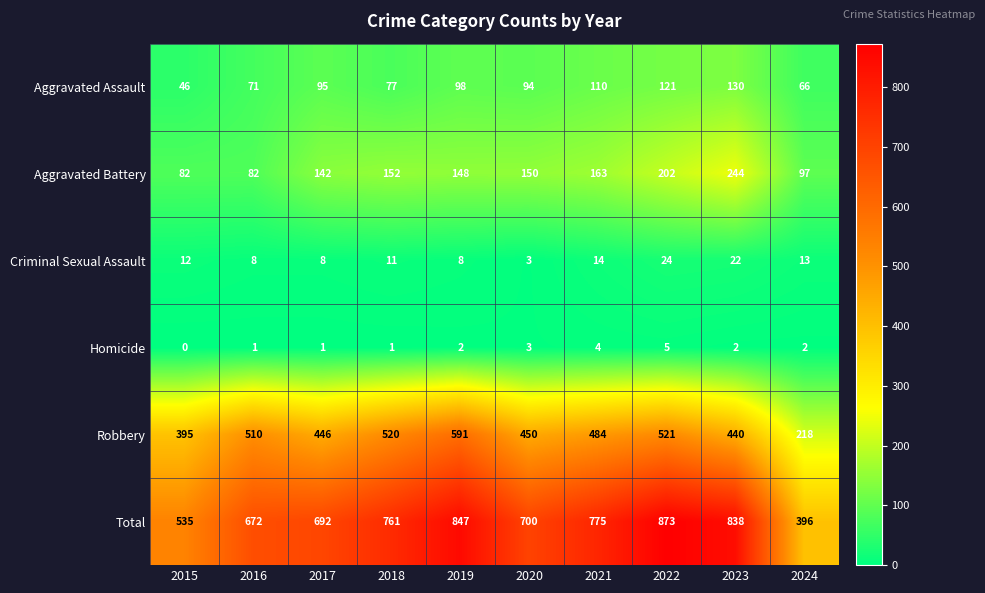

What is the spread (max minus min) of values at 2020?

697